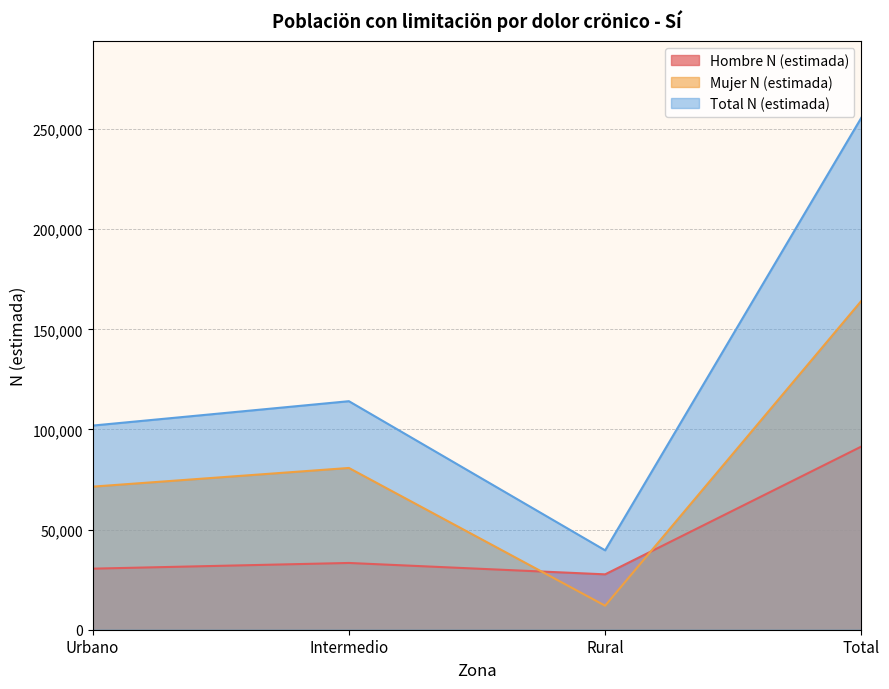

True or false: Hombre N (estimada) has a value of 13136 at Intermedio.

False